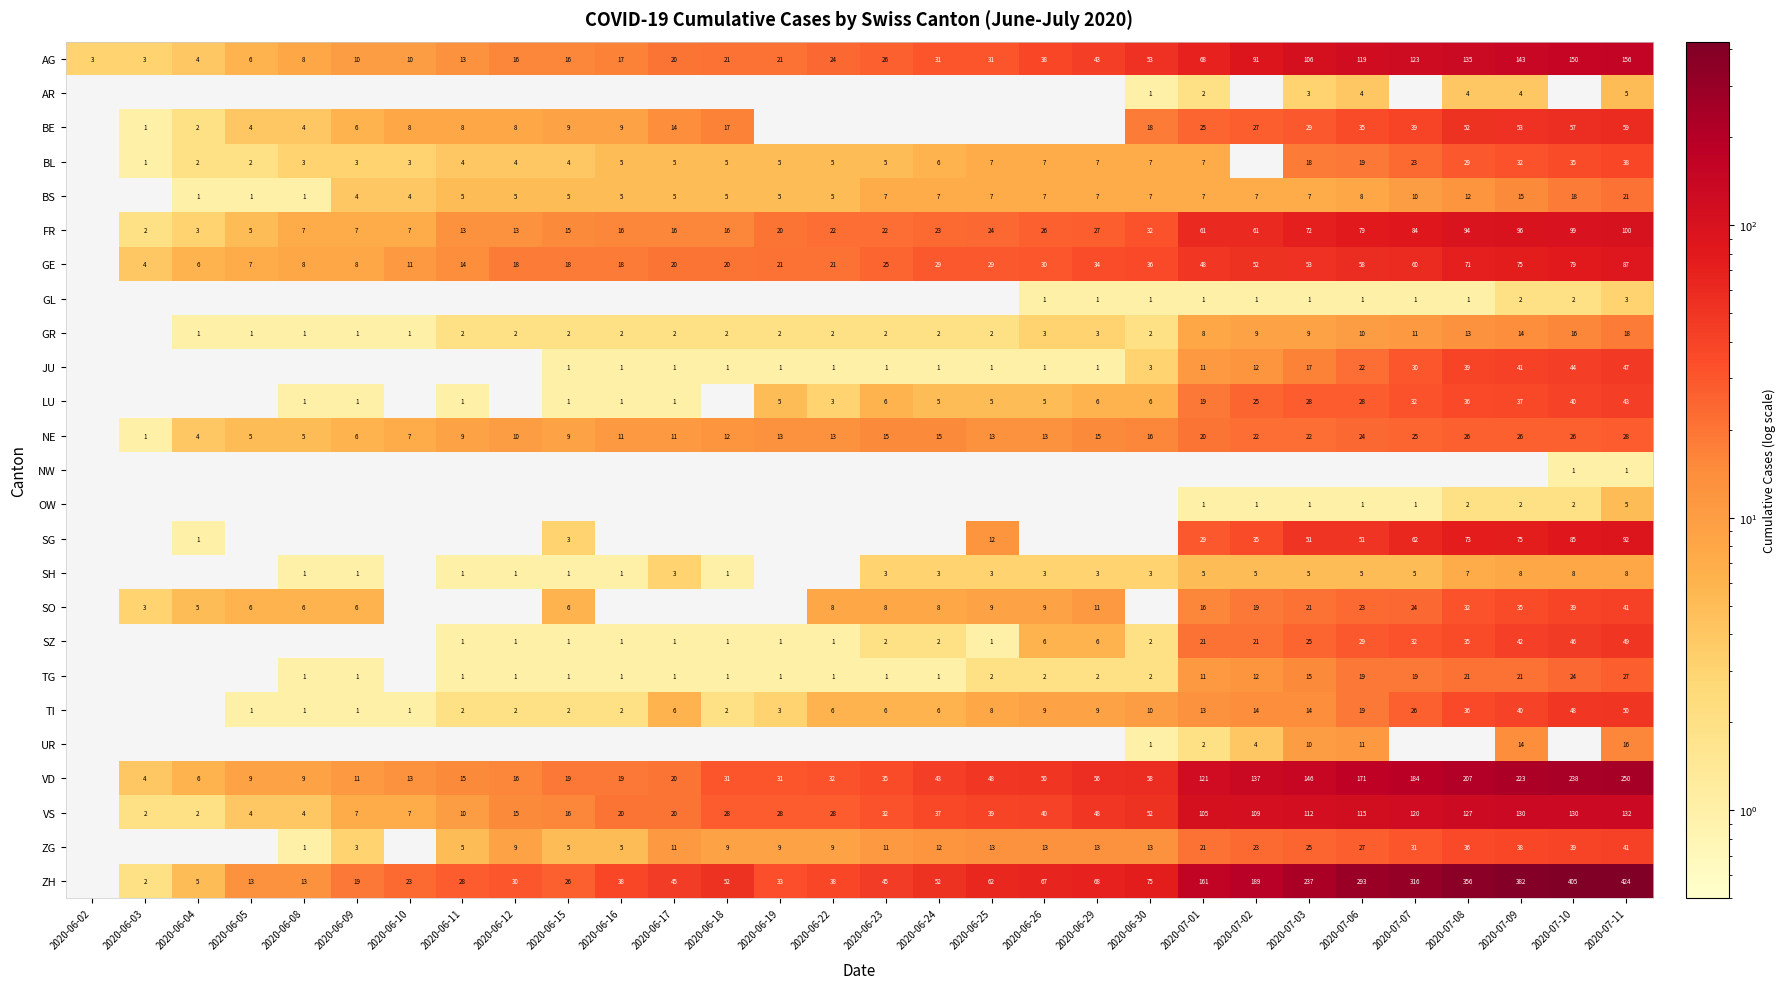

Is it true that SZ equals 14 at 2020-07-01?

False